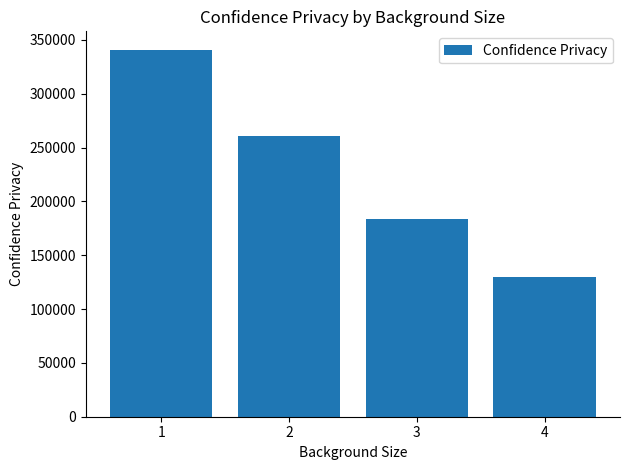

How many values are below 260464?

2